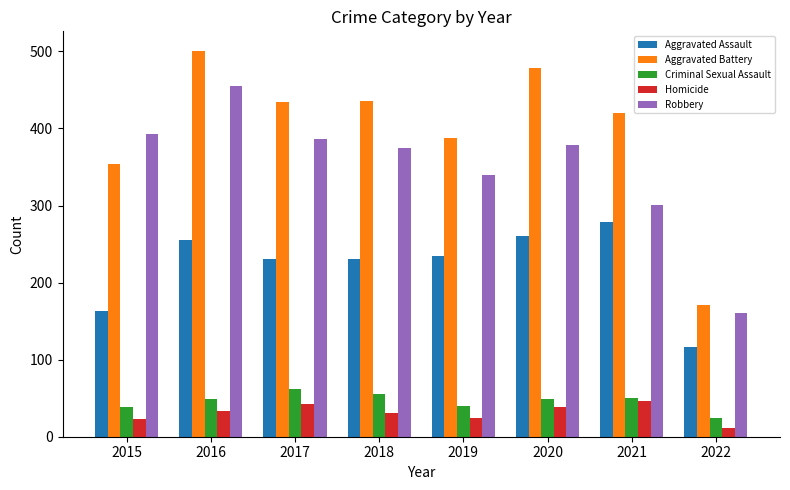

What is the difference between the Homicide values at 2020 and 2018?

8